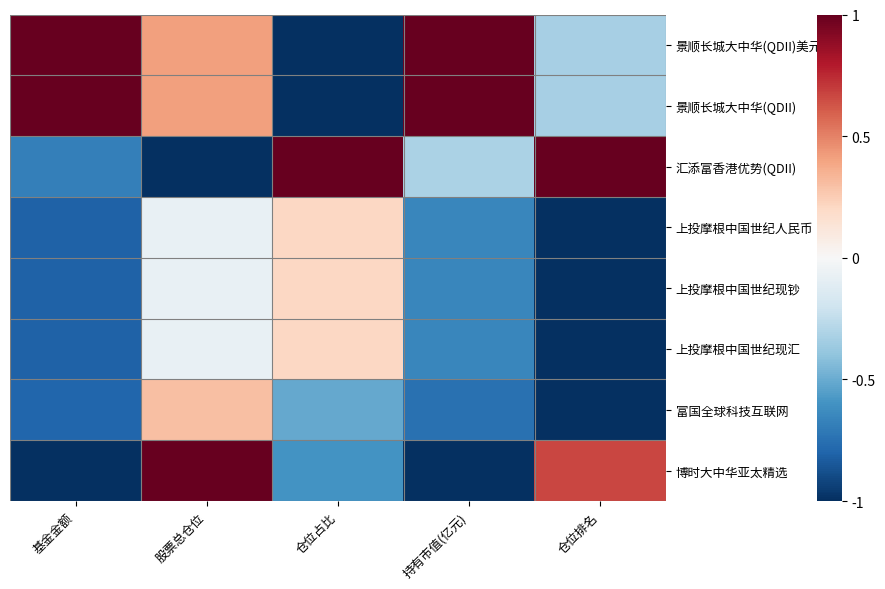

At how many categories does at least one series exceed 0?

5